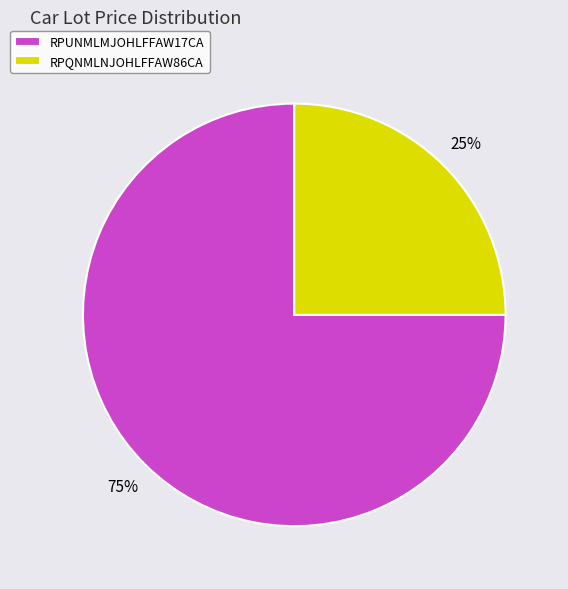

Which slice is the largest?

RPUNMLMJOHLFFAW17CA